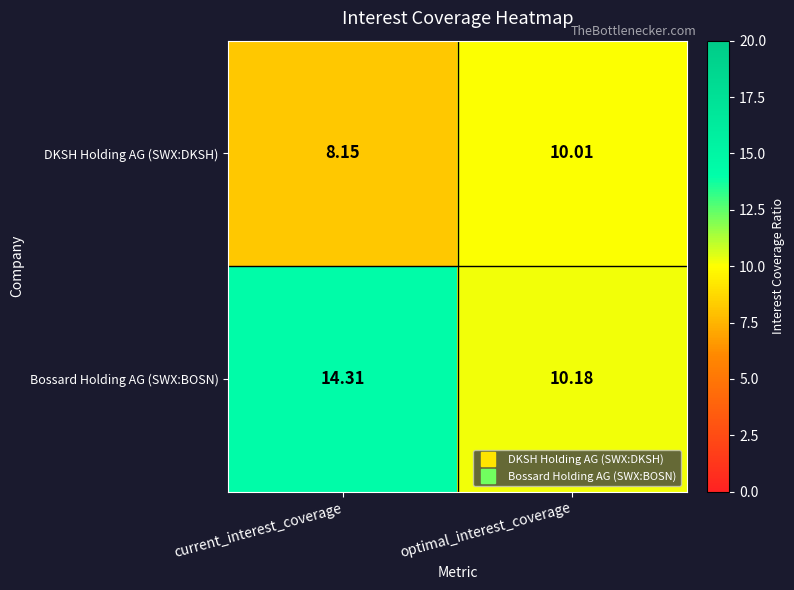

List the series in order of their overall mean, highest first.

Bossard Holding AG (SWX:BOSN), DKSH Holding AG (SWX:DKSH)